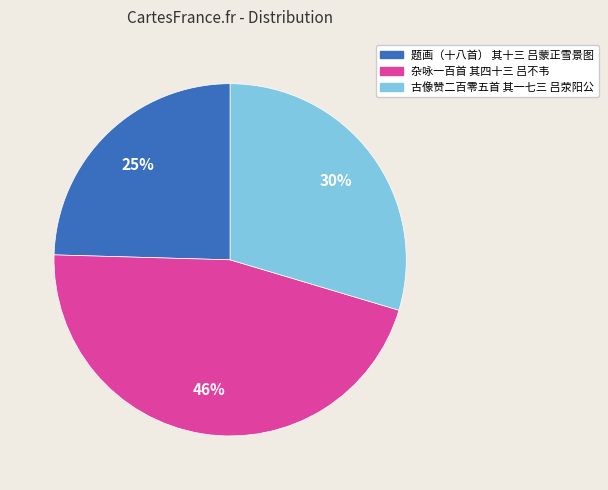

Is the sum of 杂咏一百首 其四十三 吕不韦 and 古像赞二百零五首 其一七三 吕荥阳公 greater than half?

Yes